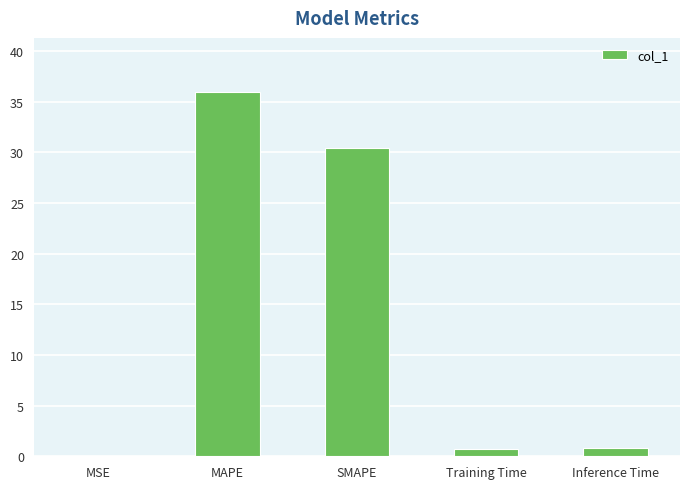

What is the maximum value shown in the chart?

35.9